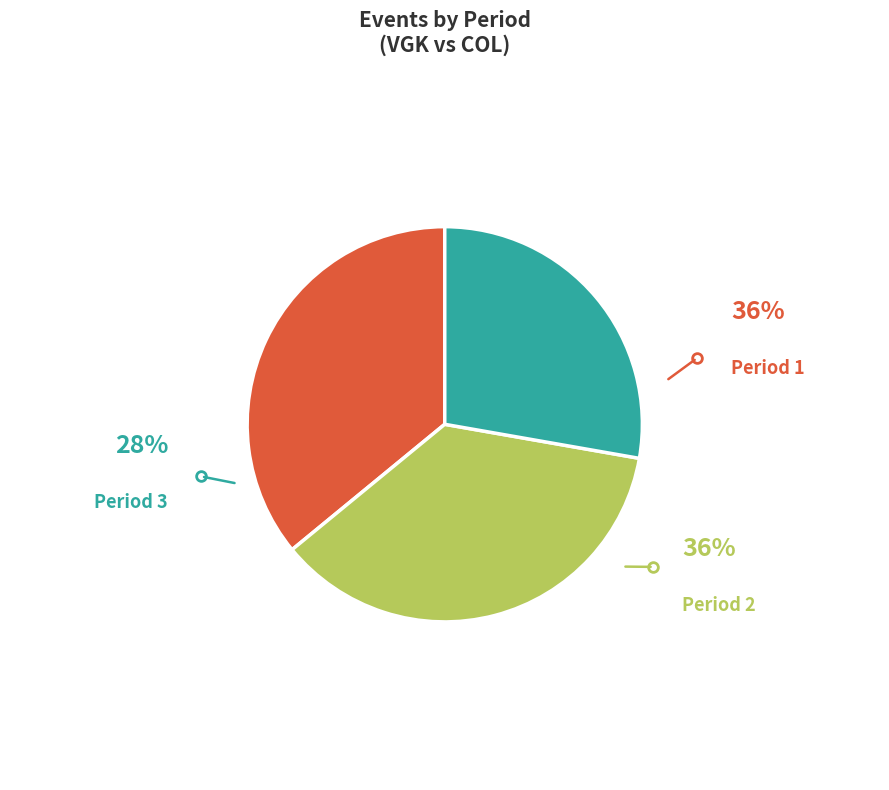

How many segments does this pie chart have?

3